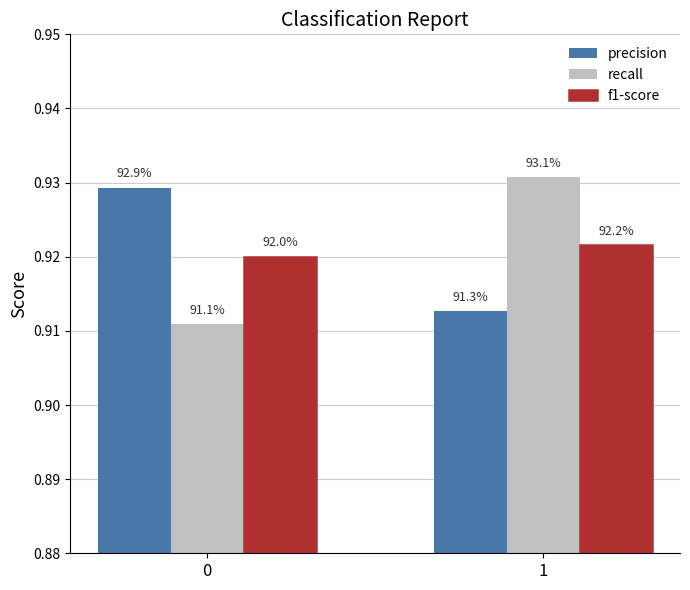

Is it true that f1-score equals 0.4 at 1?

False